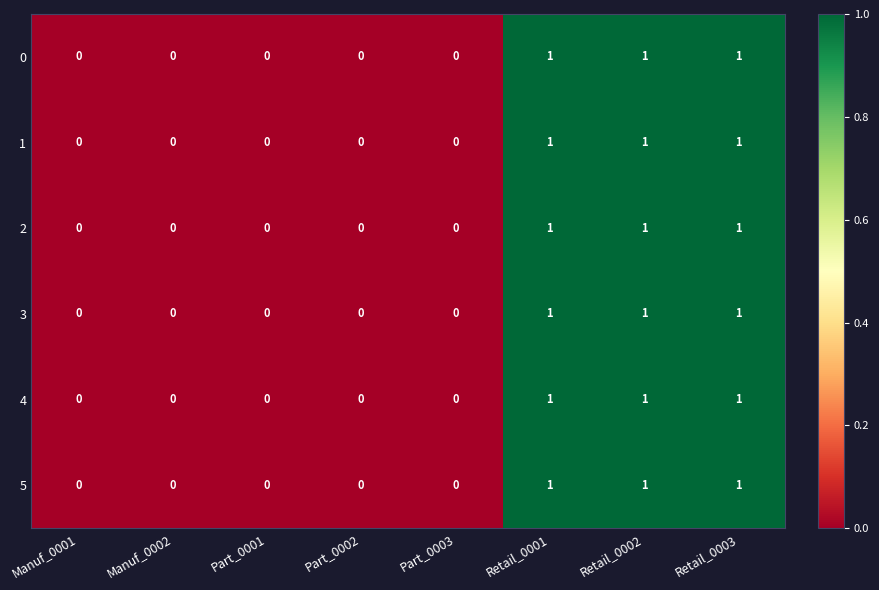

The 1 series shows 0 at Part_0003. True or false?

True